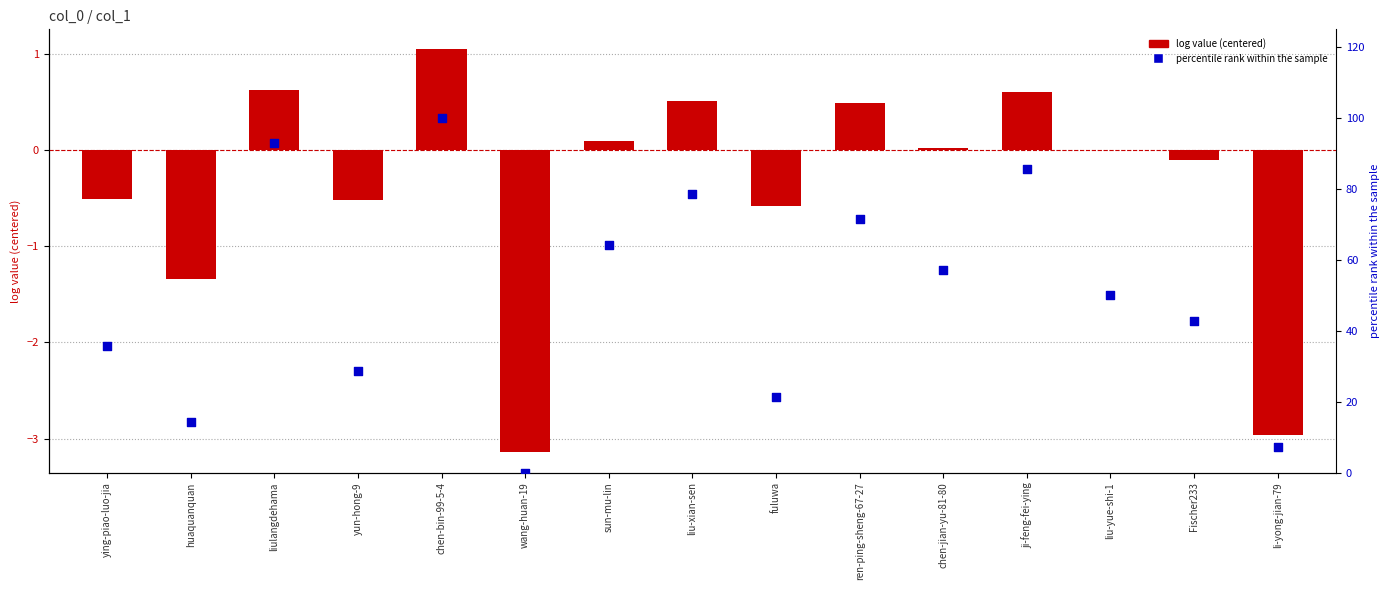

Is the value of percentile rank within the sample at sun-mu-lin greater than the value of log value (centered) at huaquanquan?

Yes